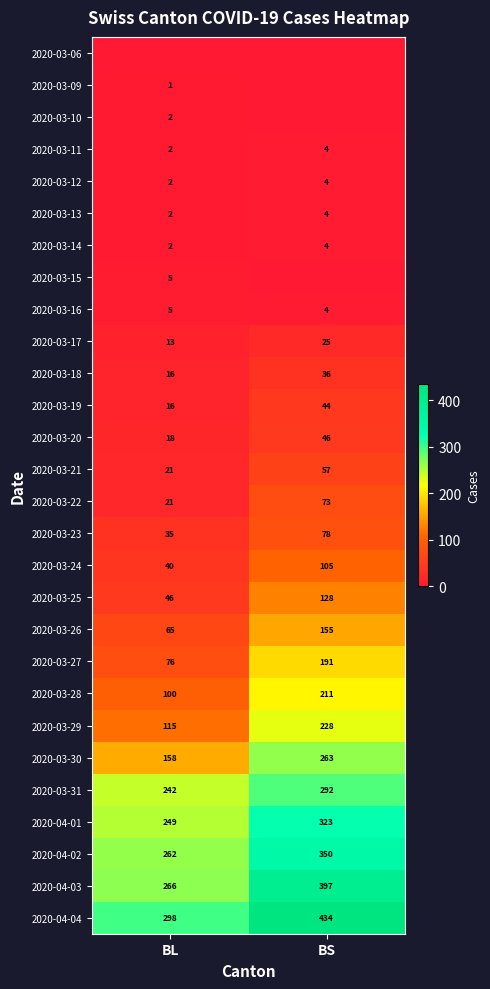

What is the total value across all series at BS?

3456